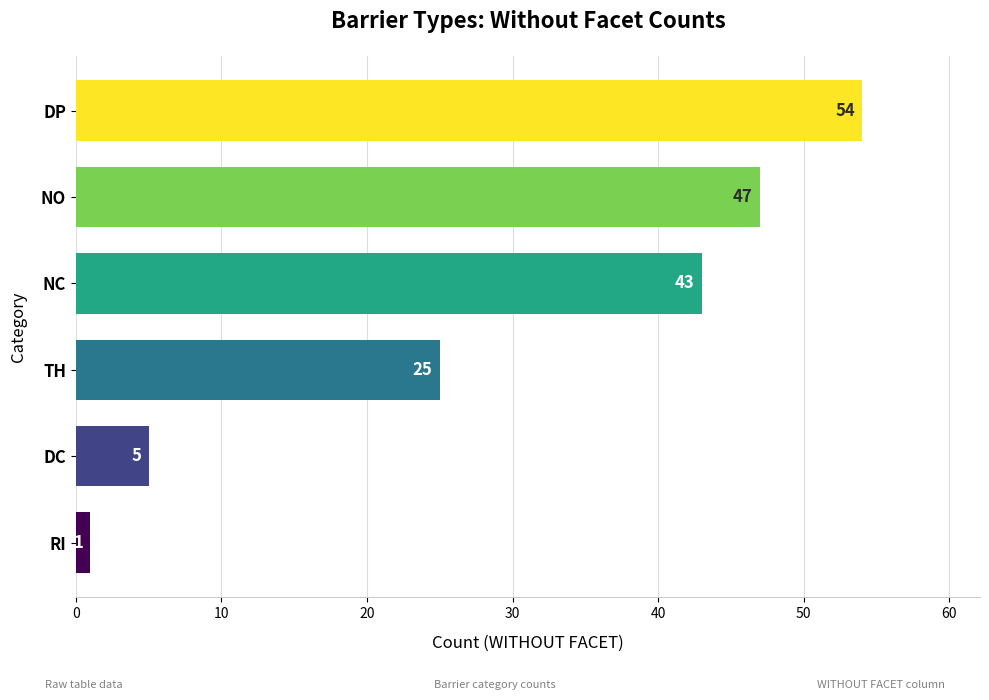

Which category has the highest value across all series?

DP